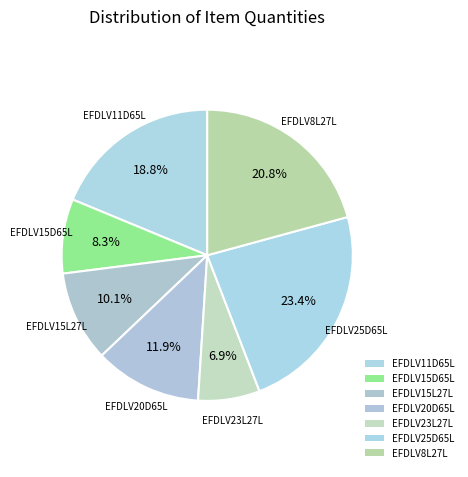

Is it true that EFDLV11D65L is 19% of the pie?

True